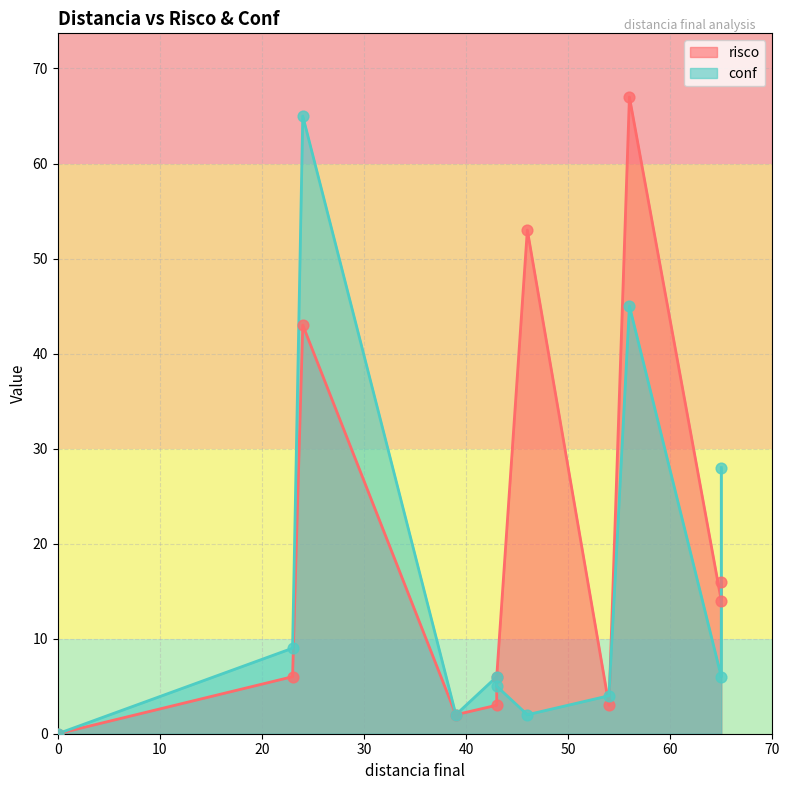

At which category is the sum across all series the highest?

56